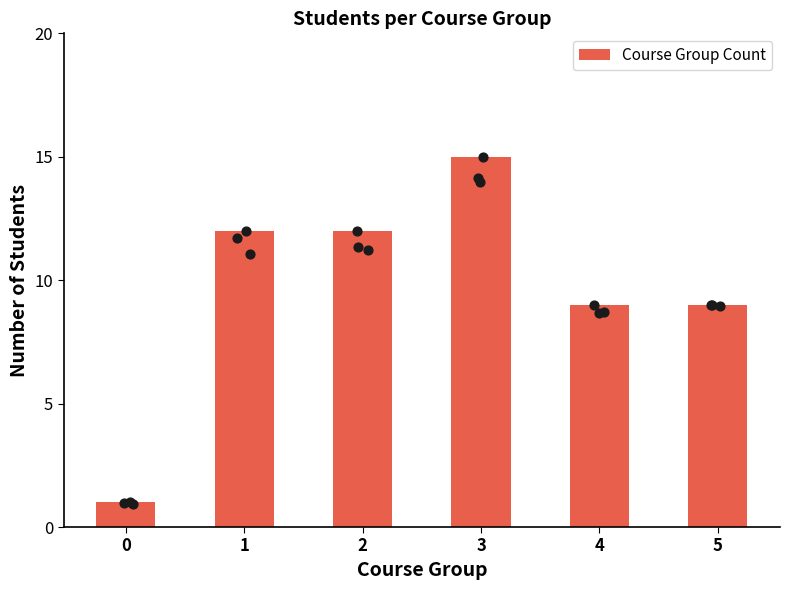

Which has a higher value, 3 or 1?

3